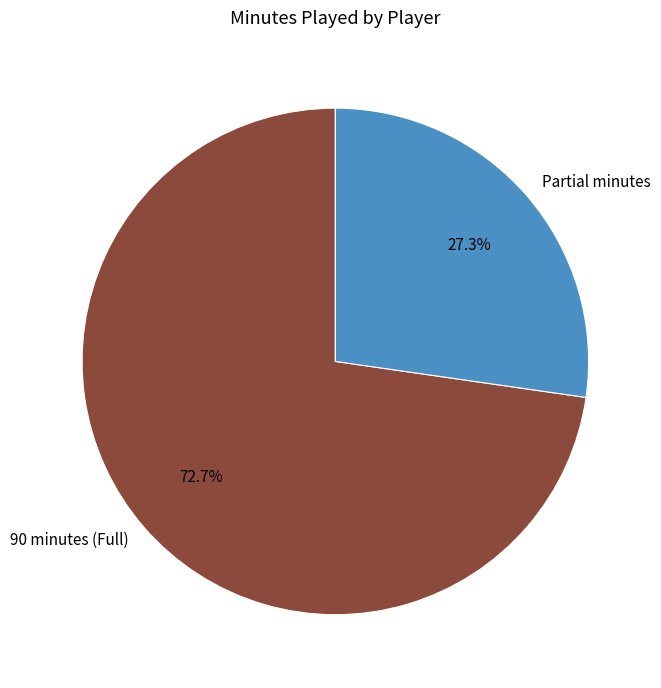

Which slice is the smallest?

Partial minutes